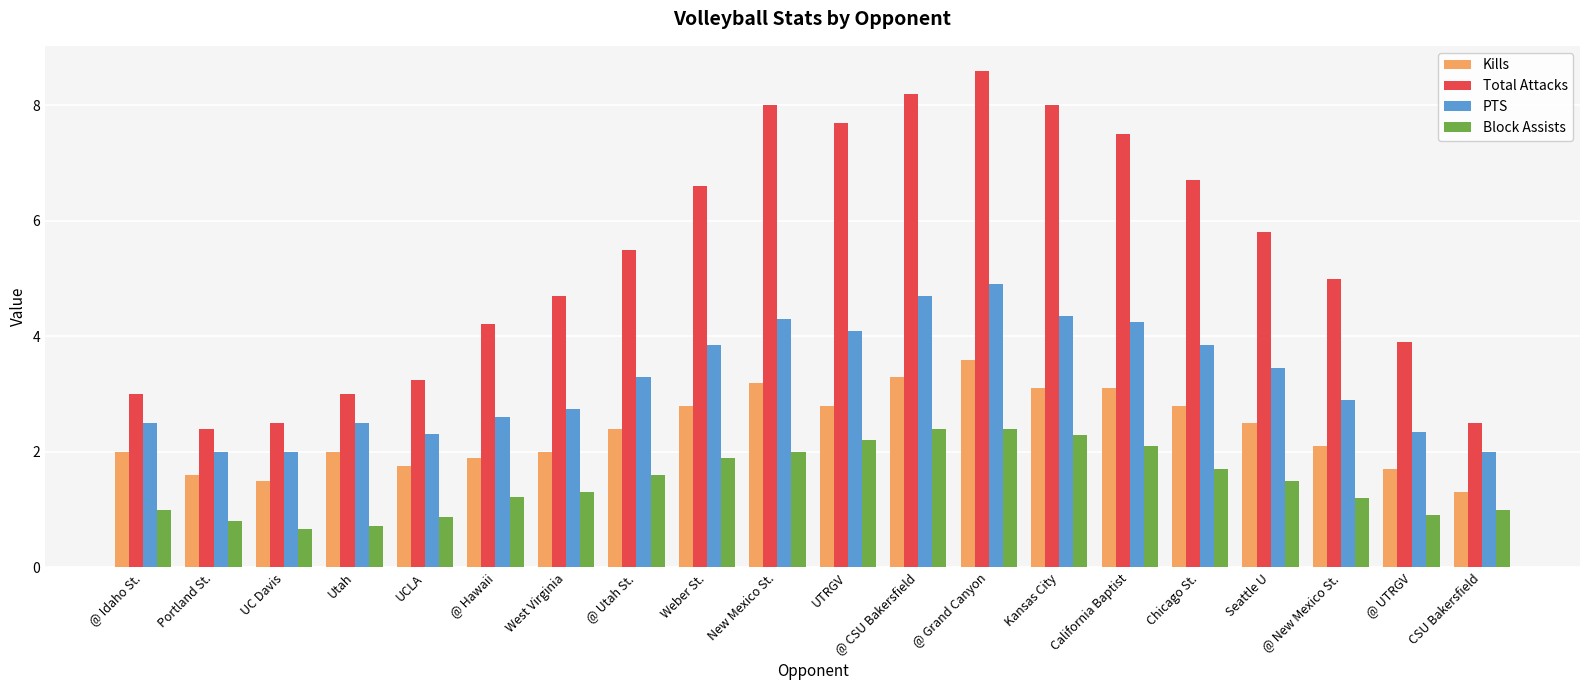

How many data points in PTS are less than 3?

10